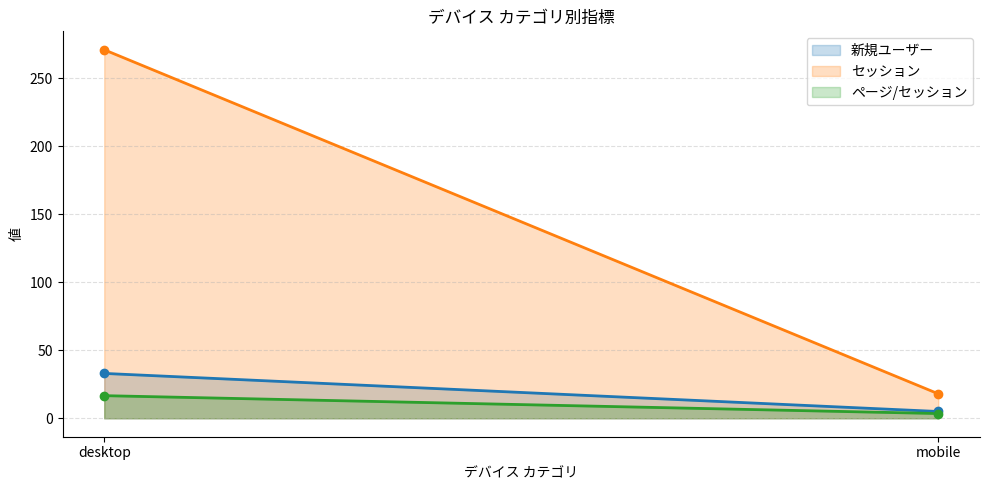

Which series reaches the maximum Y coordinate?

セッション